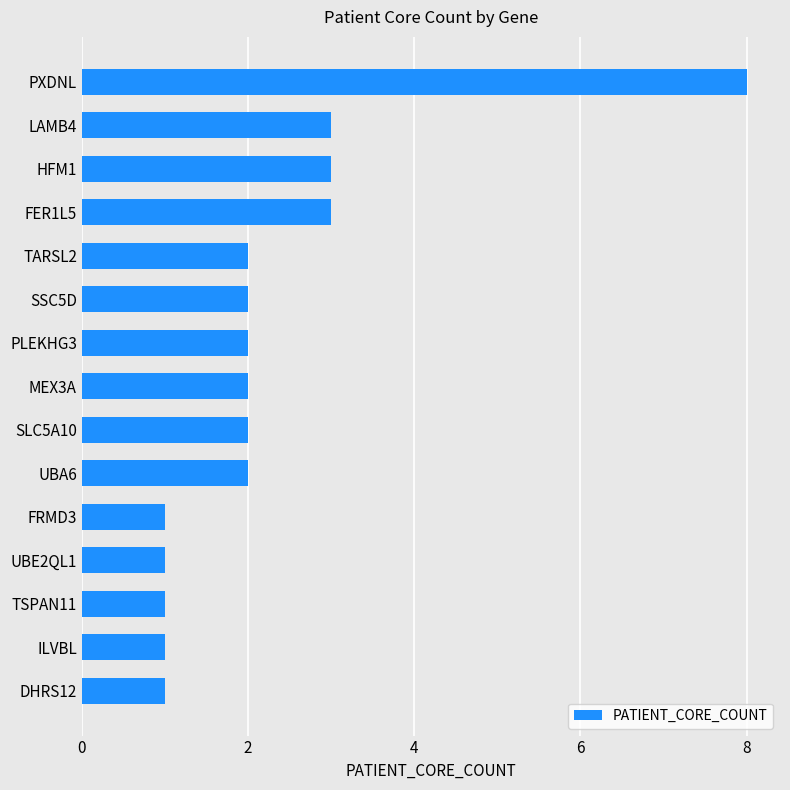

What is the sum of all values?

34